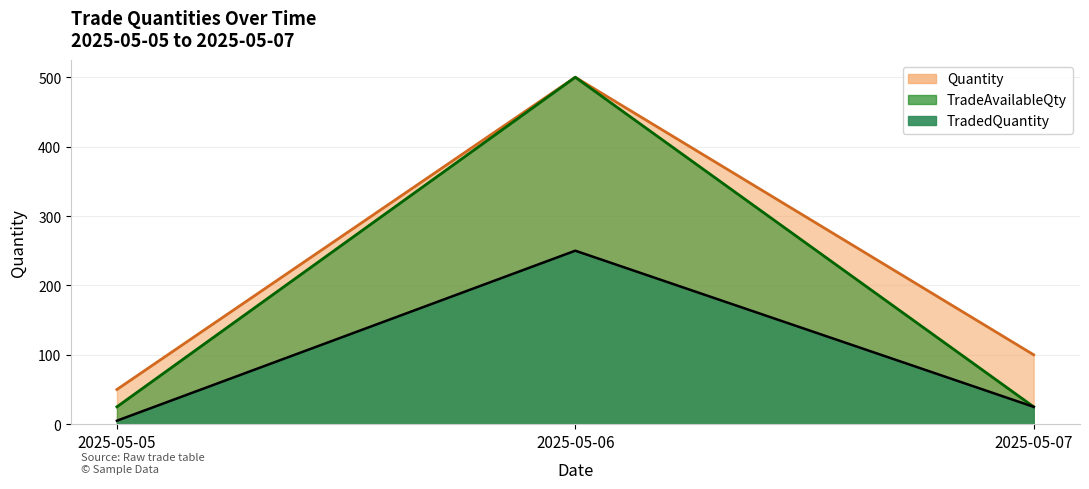

What is the maximum value for Quantity?

500